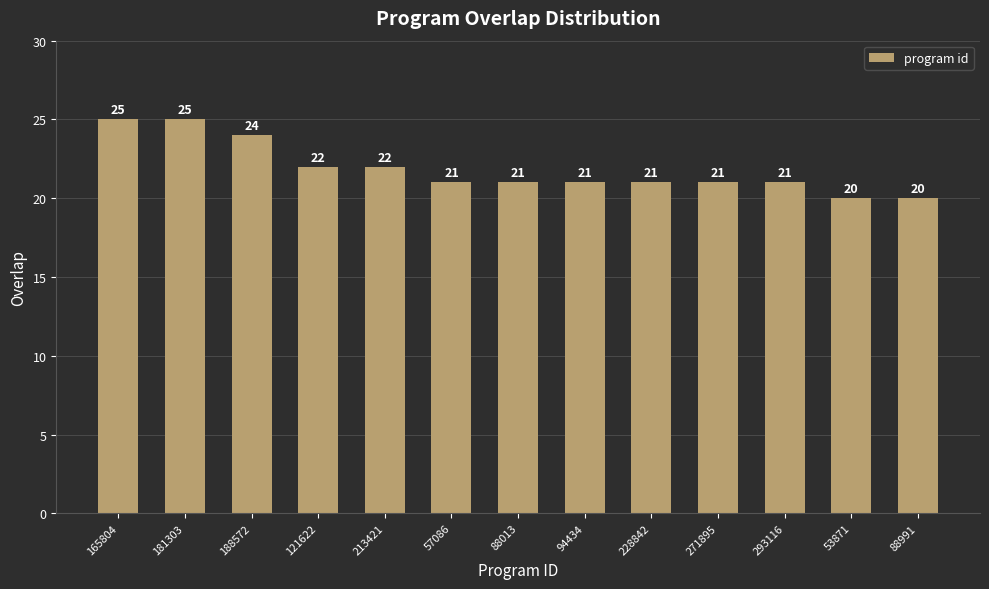

Are the bars grouped side by side (vs. stacked)?

No